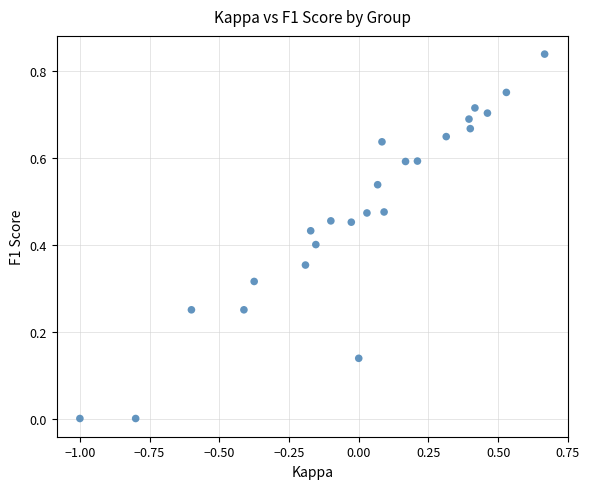

What is the range of X values (max minus min)?

1.7